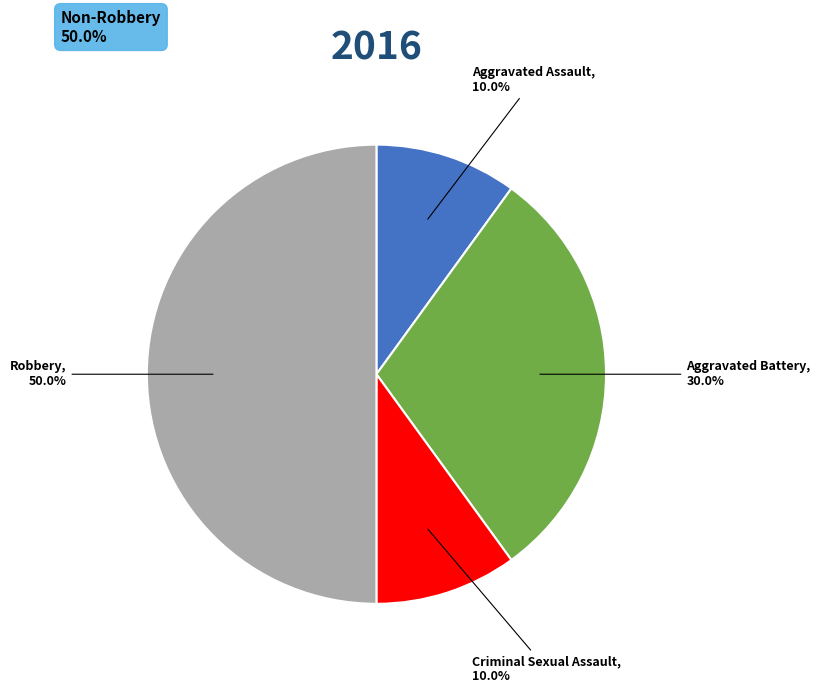

To the nearest percent, what percentage of the pie is Aggravated Battery?

30%